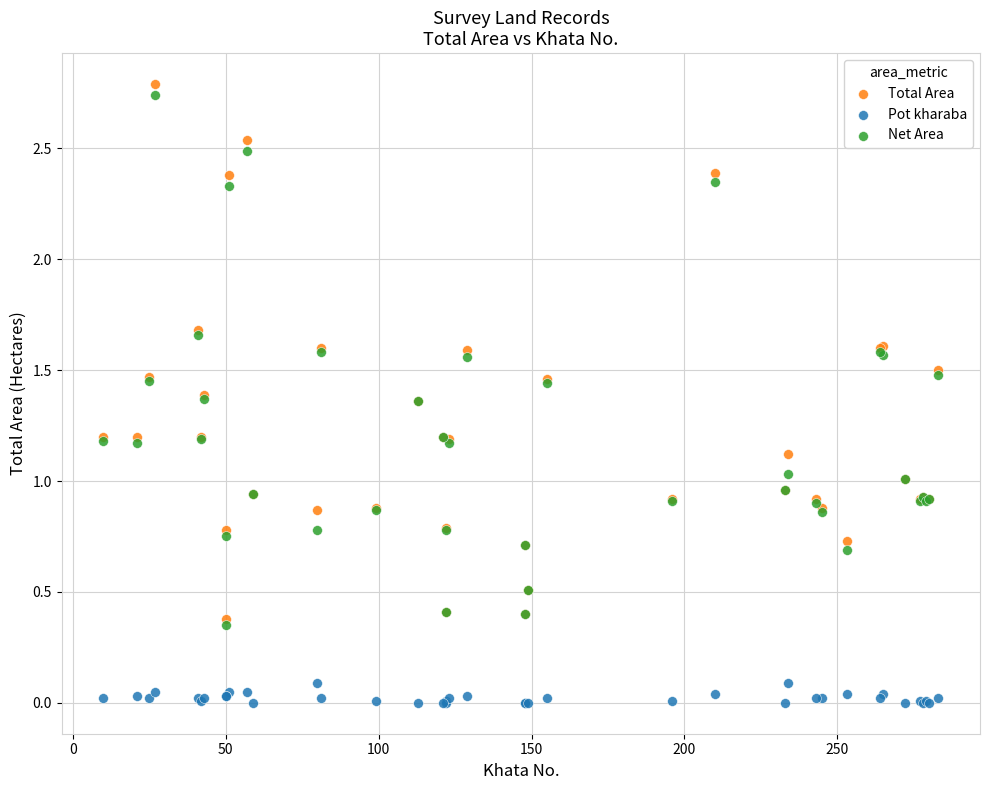

What are all the series names shown in the legend?

Total Area, Pot kharaba, Net Area